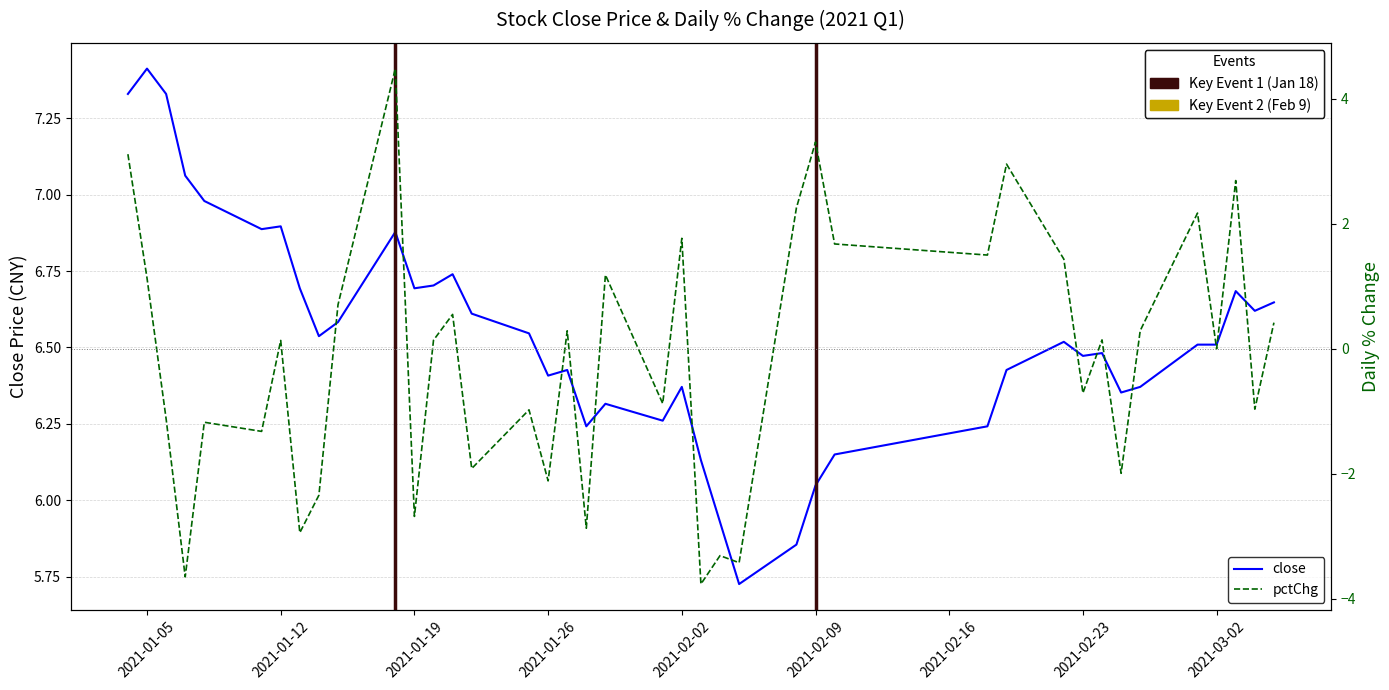

Is the value of pctChg at 33 greater than the value of close at 15?

No